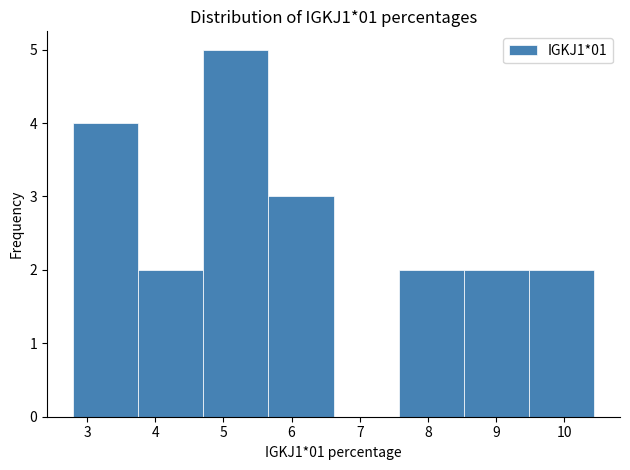

Reading left to right, transcribe this chart: for each bar, give the range it covers on the x-axis and its height. Neither the bar edges nor the heights are printed on the chart, so give them approximately, as read against the axes.

2.8 to 3.7: 4
3.7 to 4.7: 2
4.7 to 5.7: 5
5.7 to 6.6: 3
6.6 to 7.6: 0
7.6 to 8.5: 2
8.5 to 9.5: 2
9.5 to 10.4: 2